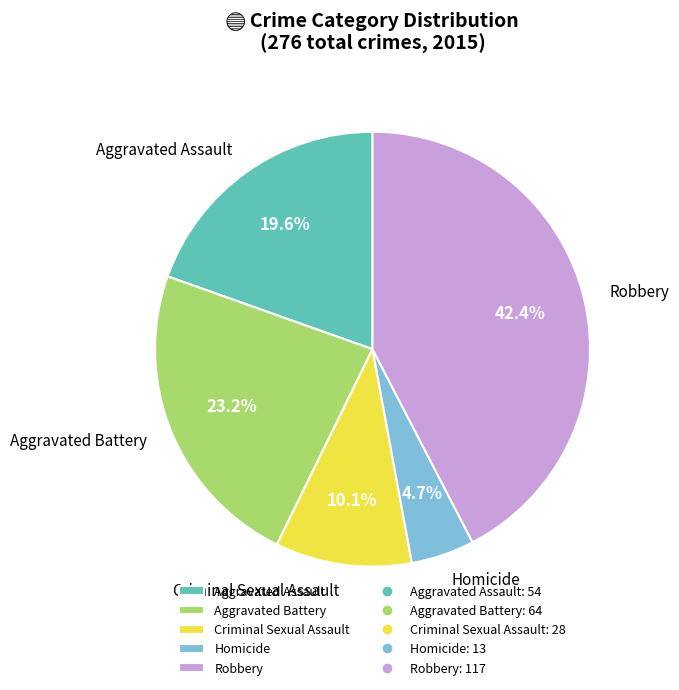

Do Criminal Sexual Assault and Aggravated Battery together represent more than half of the pie?

No